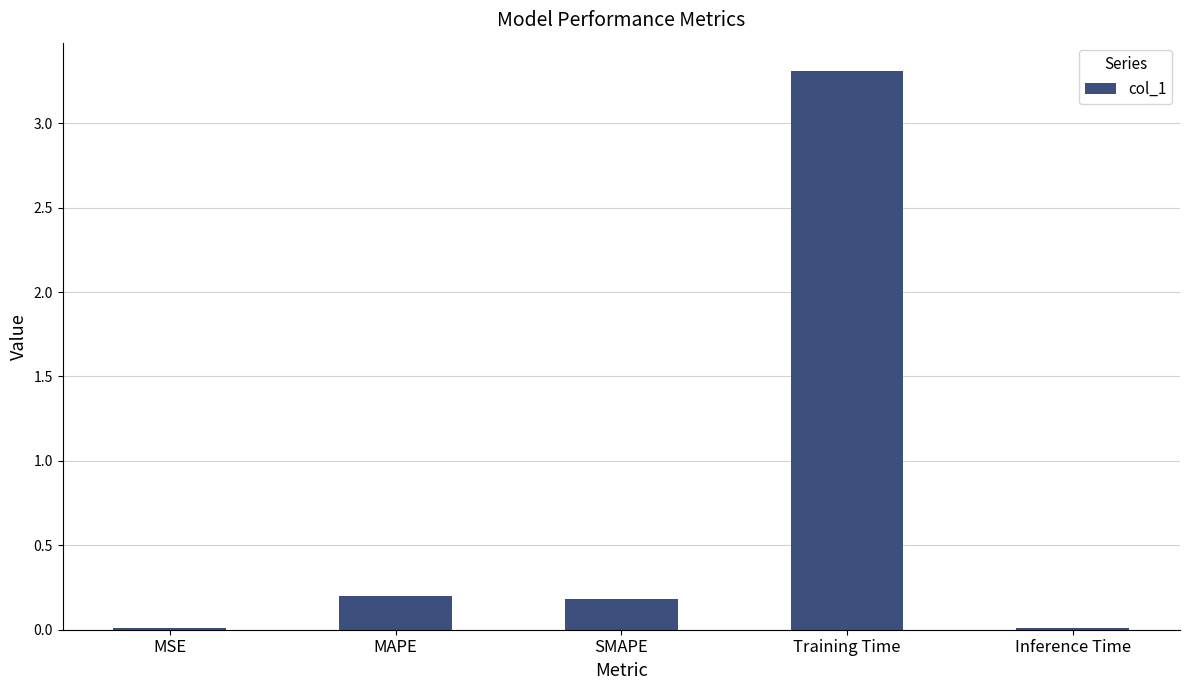

The value at Inference Time is 0.0. True or false?

True